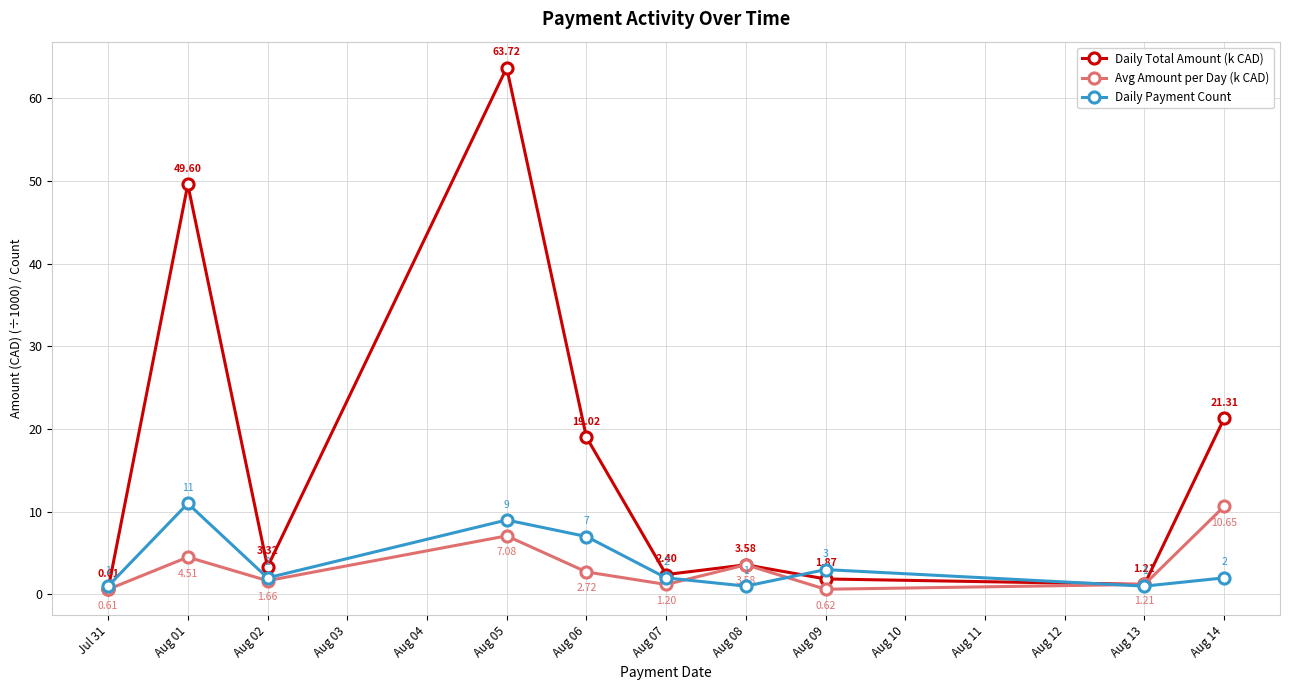

What is the average value of the Avg Amount per Day (k CAD) series?

3.4